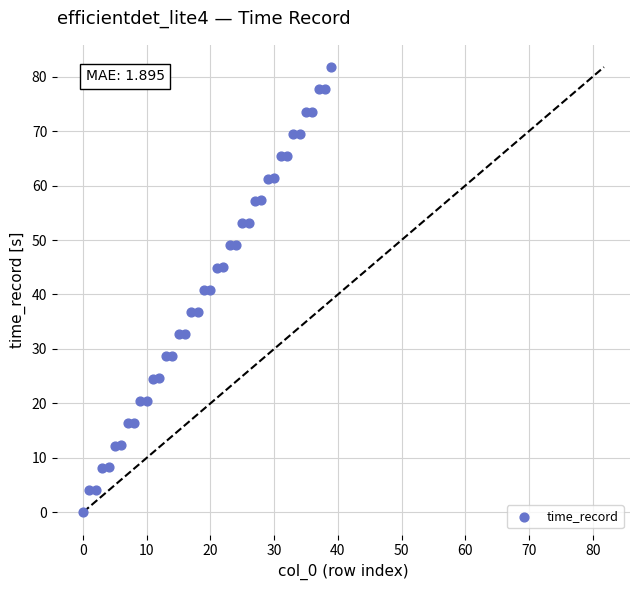

What is the range of Y values (max minus min)?

81.8